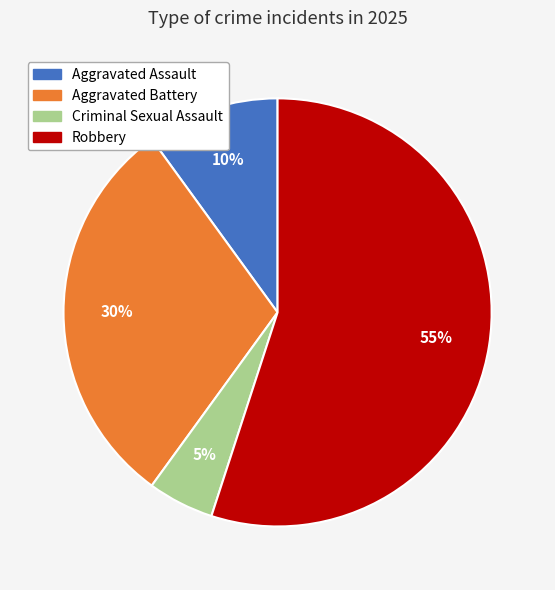

What is the majority slice?

Robbery